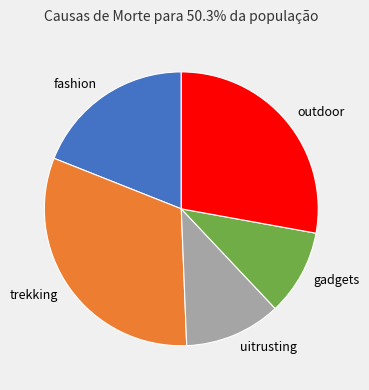

True or false: outdoor accounts for 28% of the total.

True